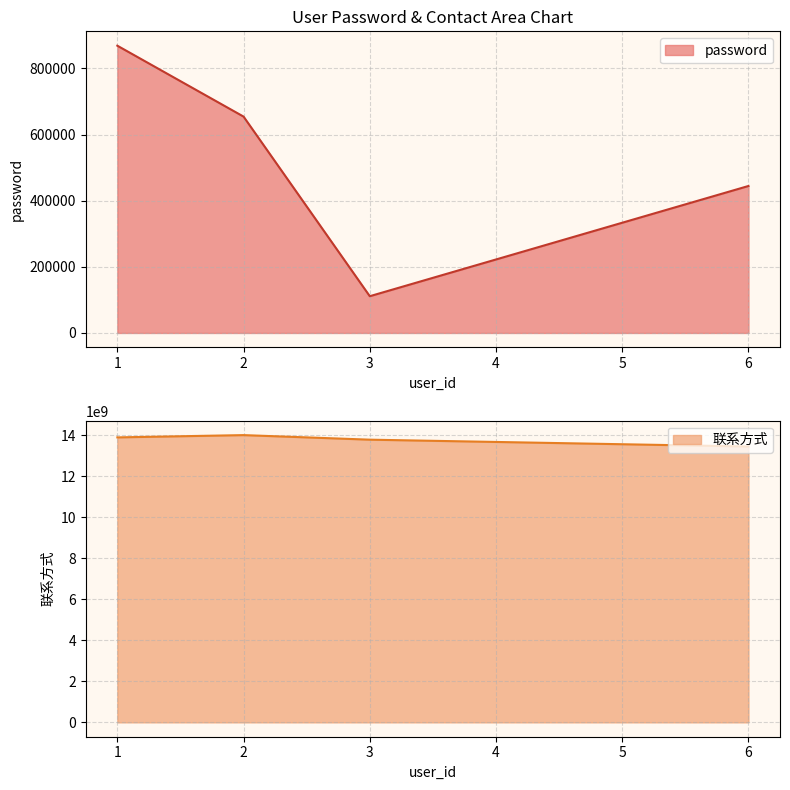

At 4, list the series in order from smallest to largest.

password, 联系方式